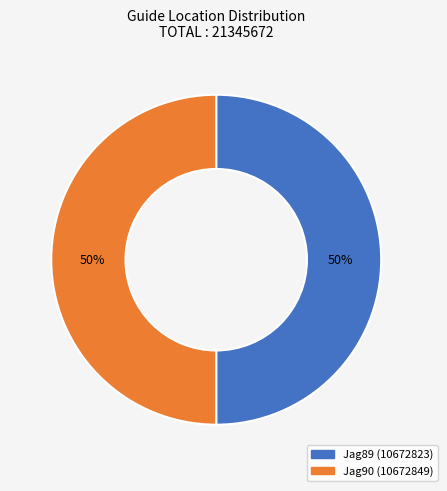

True or false: Jag89 accounts for 43% of the total.

False